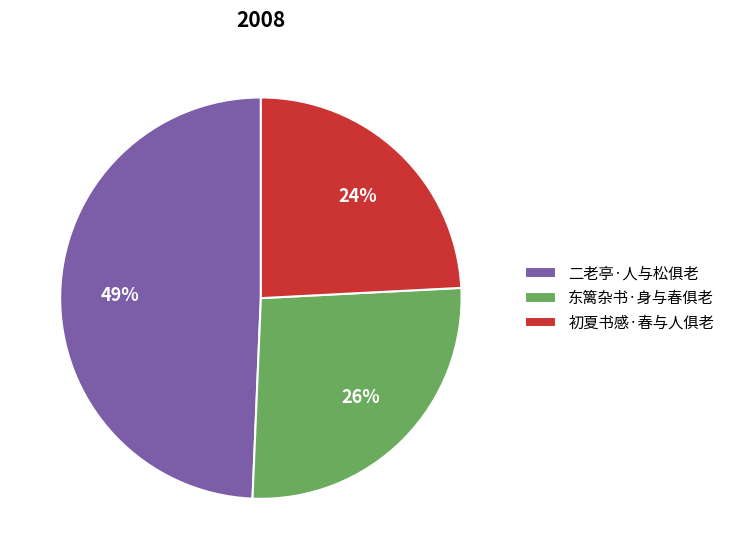

How many segments does this pie chart have?

3